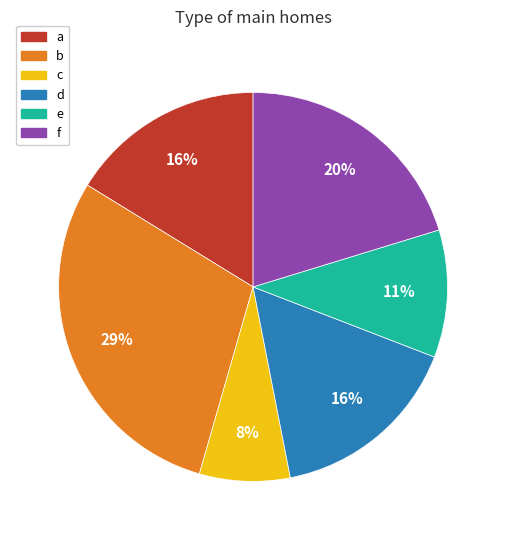

Is there a majority slice in this chart?

No